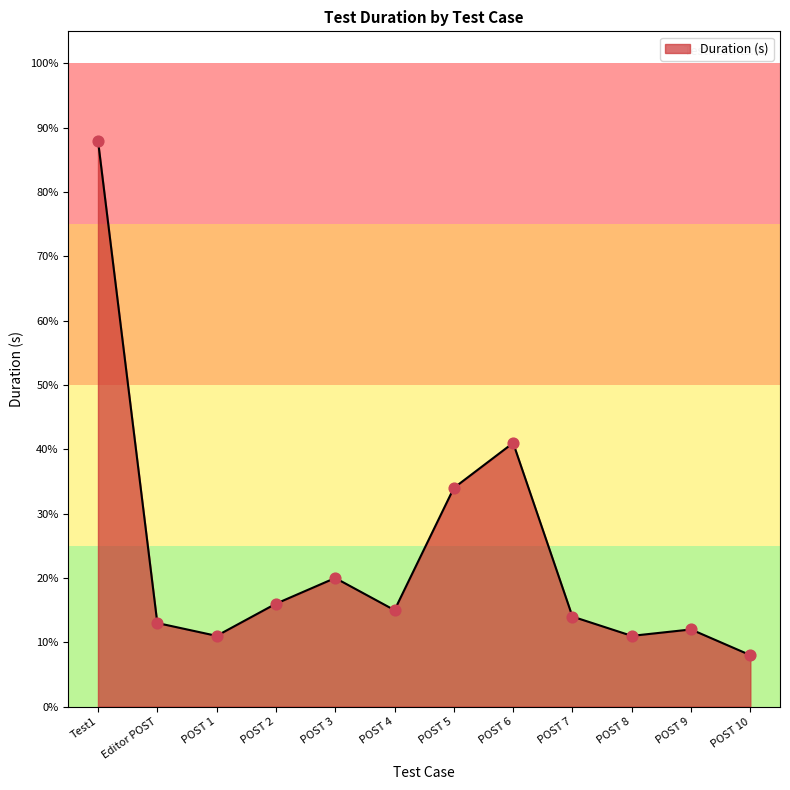

What is the change in value from POST 3 to POST 8?

-0.1